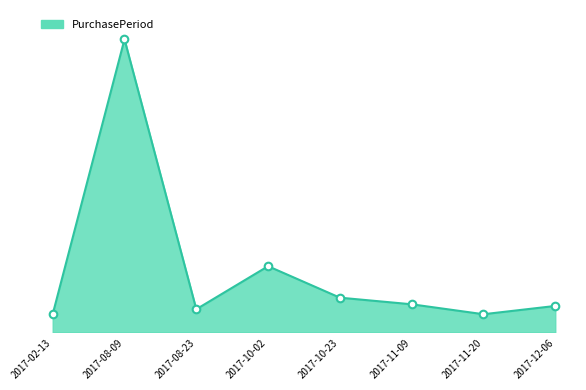

Which has a higher value, 2017-10-23 or 2017-08-09?

2017-08-09